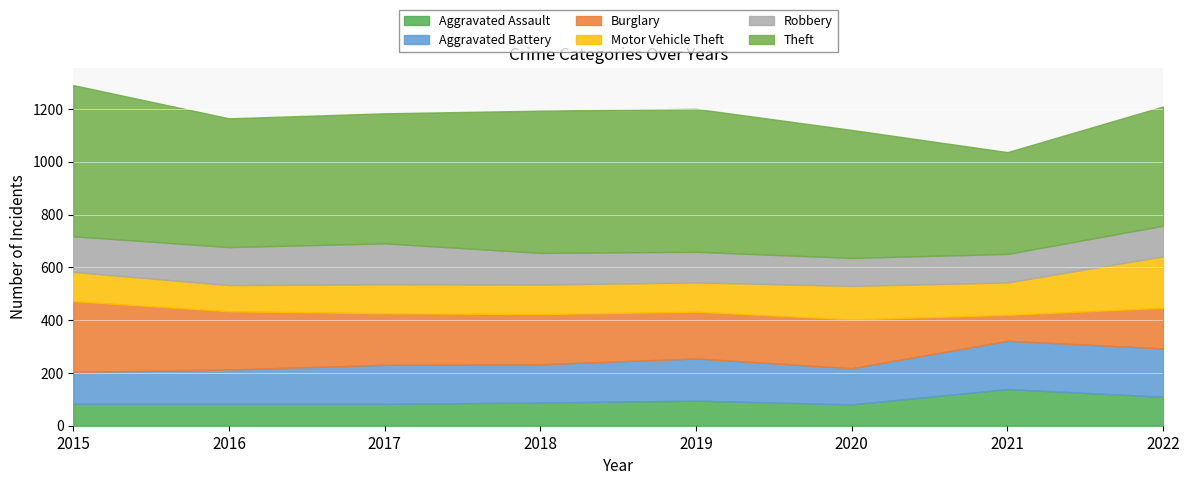

List the labels in order of Motor Vehicle Theft value, largest first.

2022, 2020, 2021, 2018, 2015, 2019, 2017, 2016